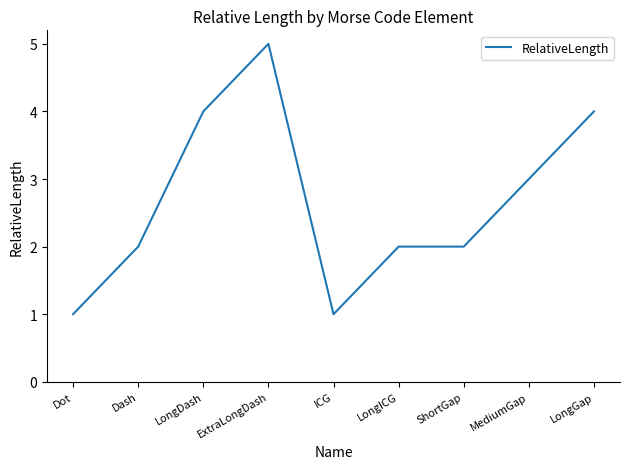

How many categories are shown in the chart?

9